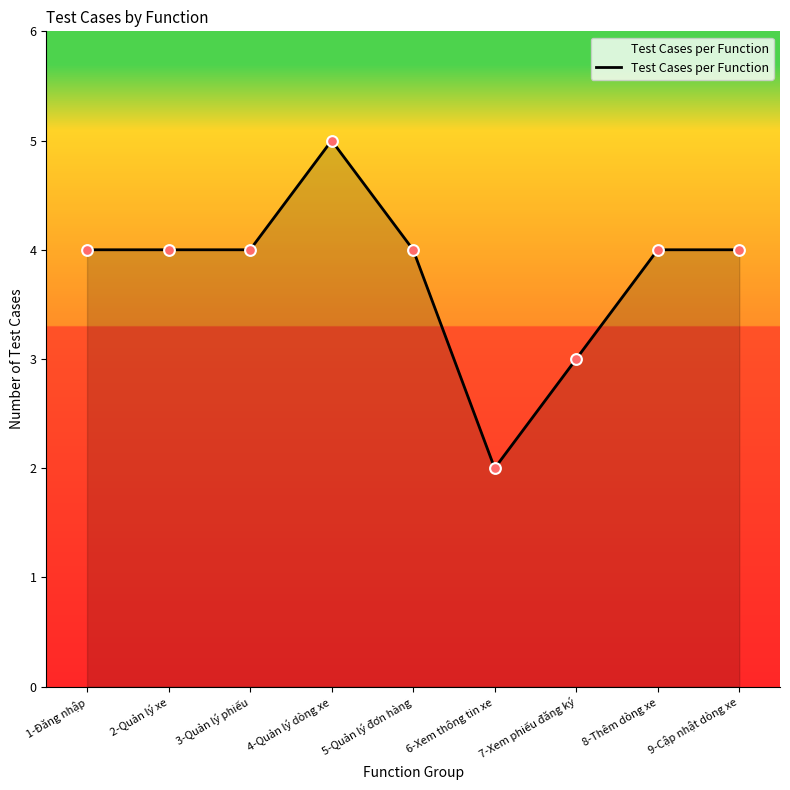

What is the change in value from 2-Quản lý xe to 4-Quản lý dòng xe?

+1